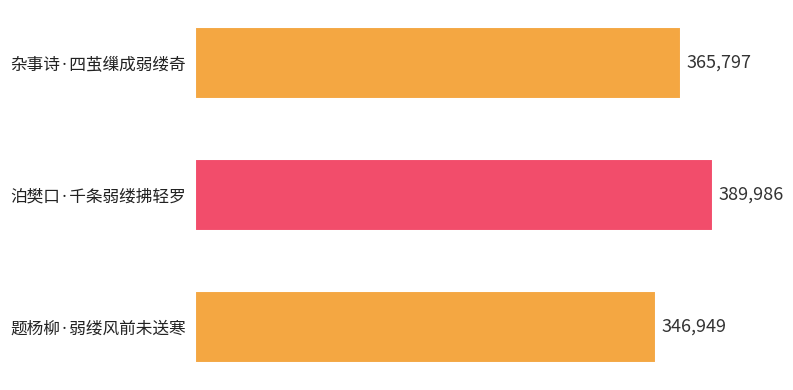

Read the value at 杂事诗·四茧缫成弱缕奇, to the nearest 50.

365800